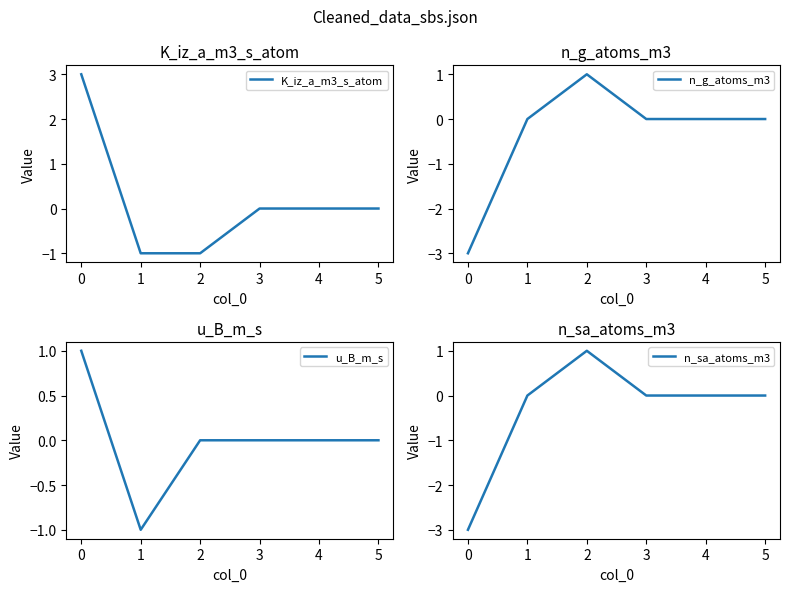

True or false: n_g_atoms_m3 and u_B_m_s cross at least once.

True